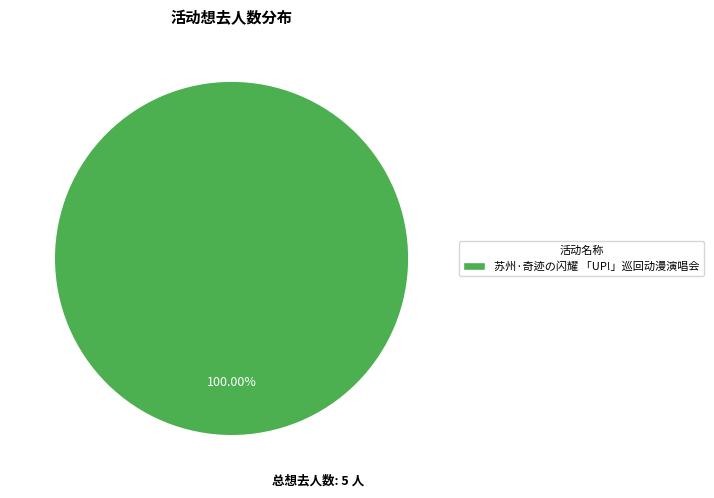

Is there any slice that represents more than half of the pie?

Yes